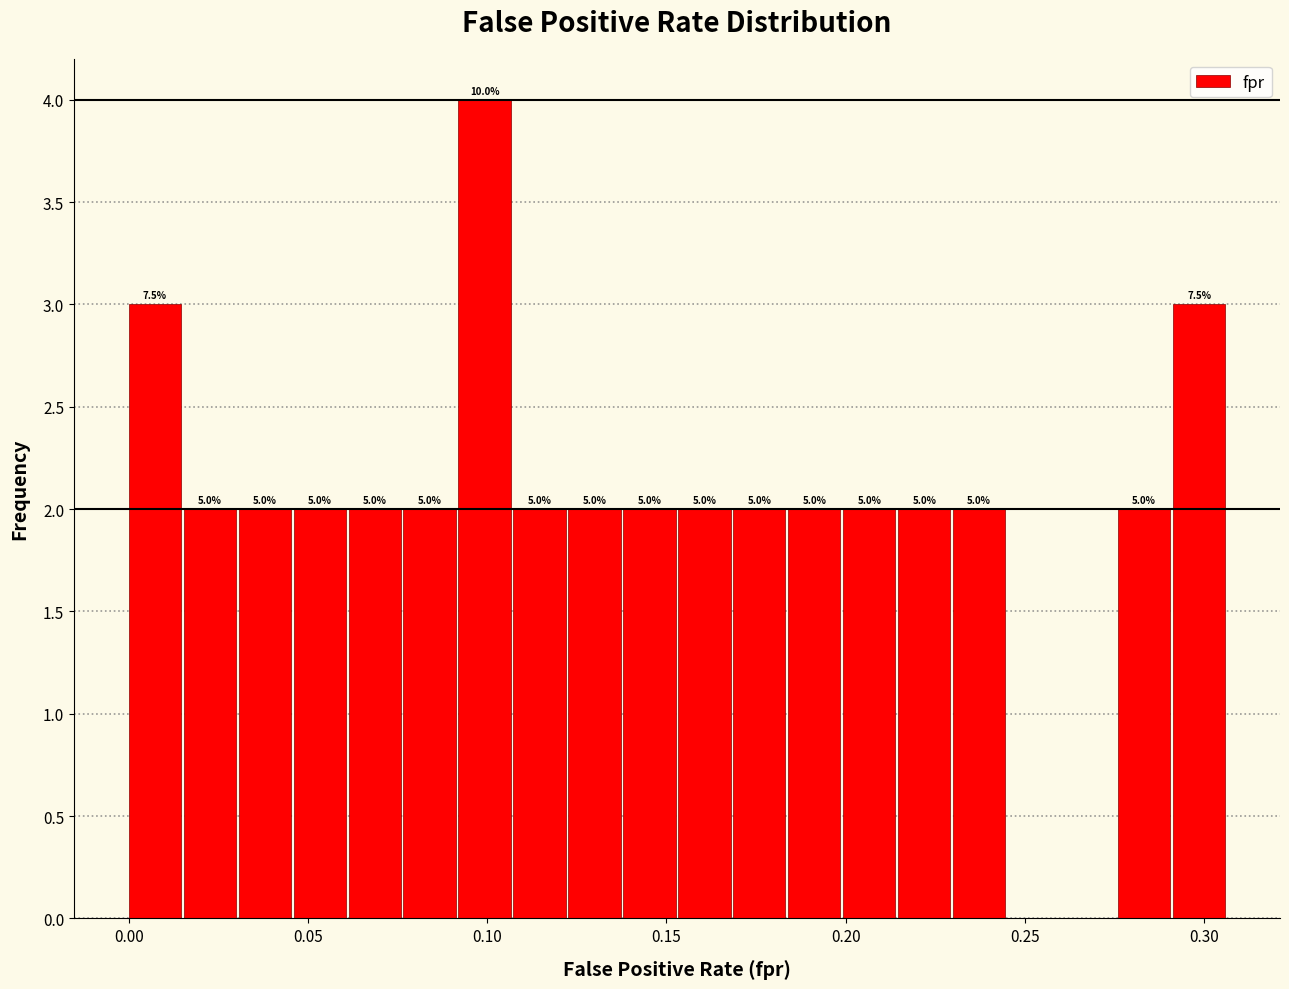

Read against the x-axis, roughly where is the centre of the tallest bar?

0.100